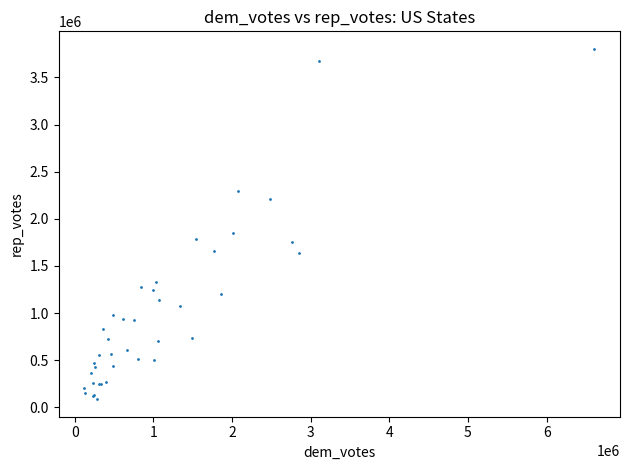

What Y value in the scatter plot is closest to 1944979?

1853459